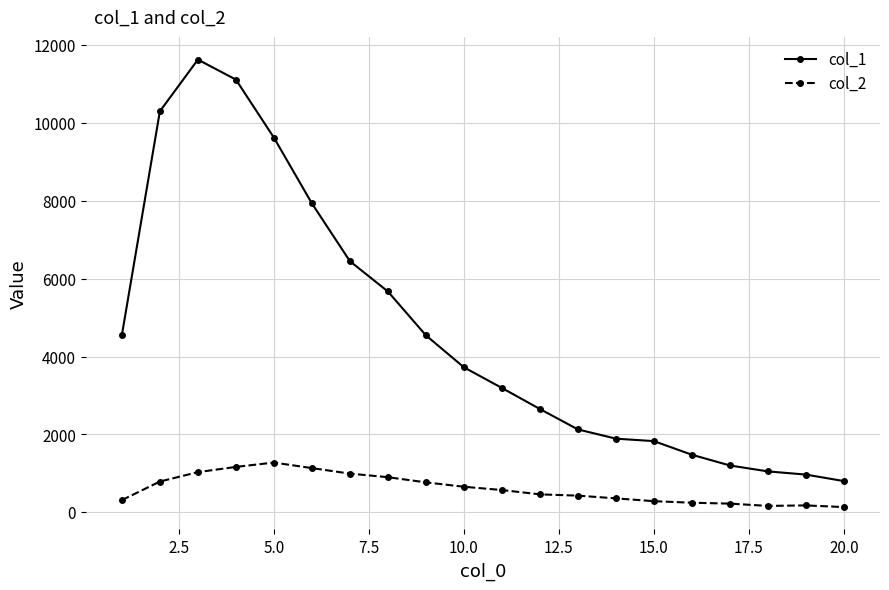

What are all the series names shown in the legend?

col_1, col_2